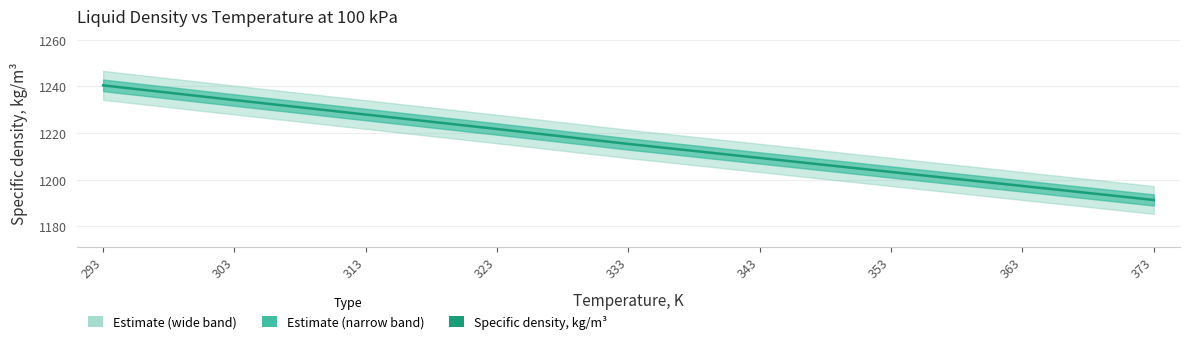

Reading right to left, what are all the values shown in this chart?

1191.3	1197.3	1203.3	1209.3	1215.3	1221.7	1227.9	1234.1	1240.4